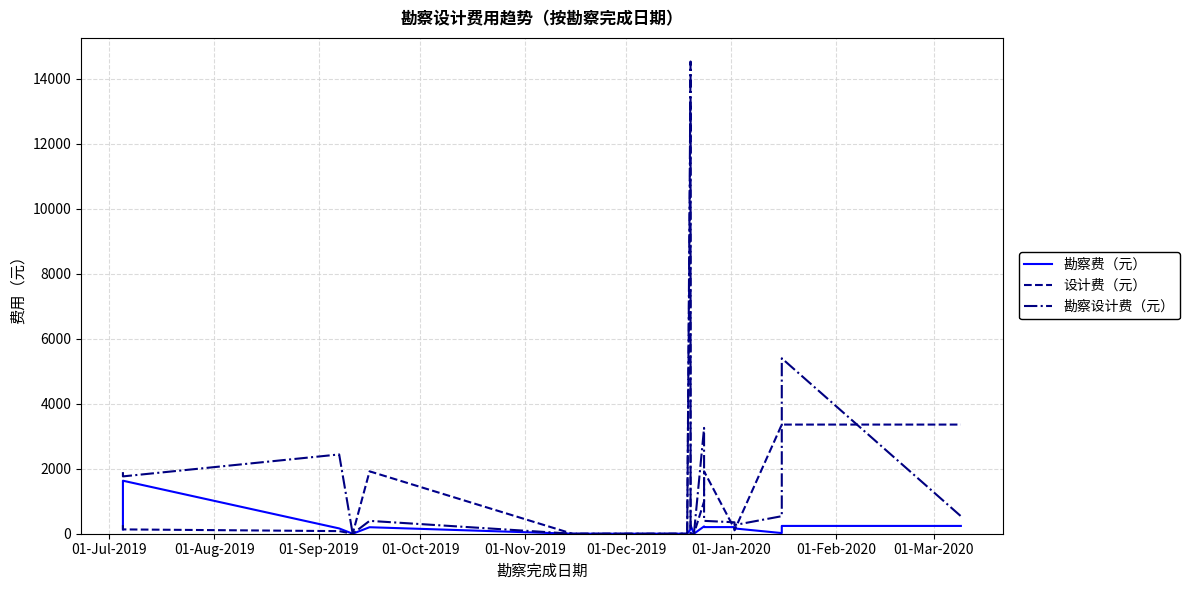

How many lines are shown in the chart?

3